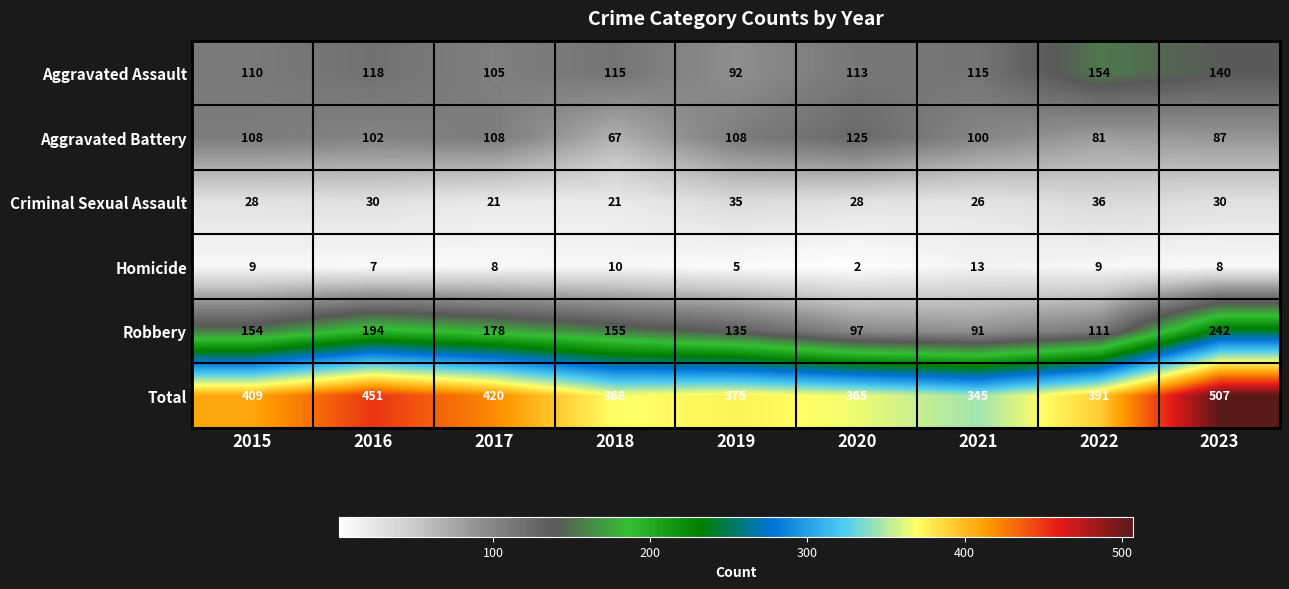

Which series changed the most between 2015 and 2019?

Total